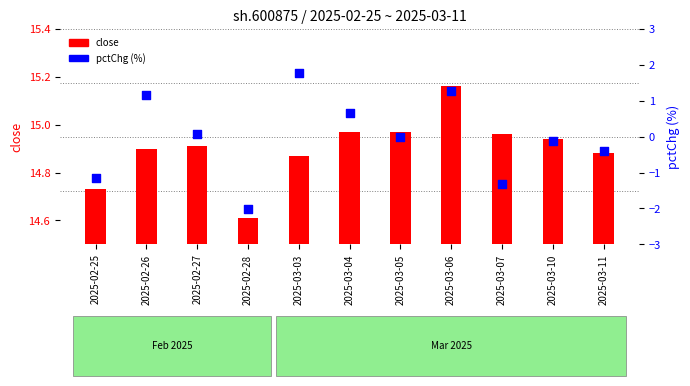

Which has a higher value, 2025-02-28 or 2025-03-03?

2025-03-03